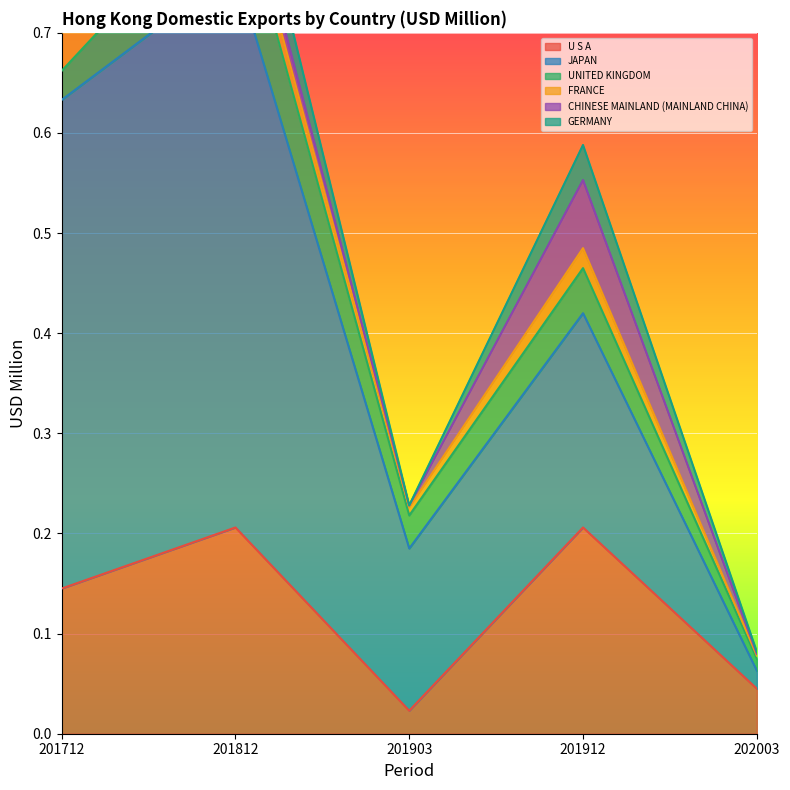

Which series has the largest range (max minus min)?

JAPAN